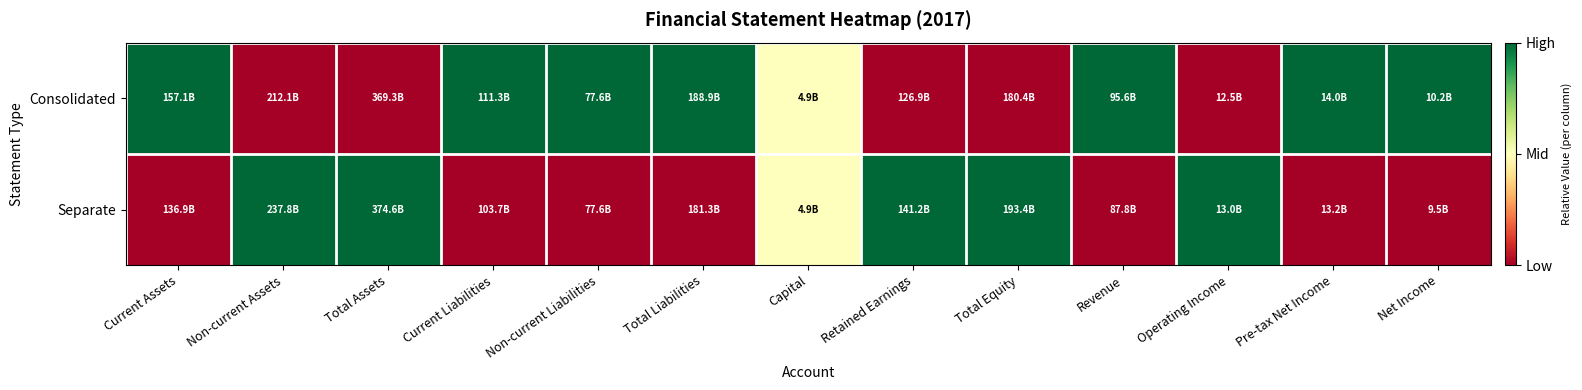

Reading left to right, extract all data points from this chart.

Consolidated: Current Assets=1.0	Non-current Assets=0.0	Total Assets=0.0	Current Liabilities=1.0	Non-current Liabilities=1.0	Total Liabilities=1.0	Capital=0.5	Retained Earnings=0.0	Total Equity=0.0	Revenue=1.0	Operating Income=0.0	Pre-tax Net Income=1.0	Net Income=1.0
Separate: Current Assets=0.0	Non-current Assets=1.0	Total Assets=1.0	Current Liabilities=0.0	Non-current Liabilities=0.0	Total Liabilities=0.0	Capital=0.5	Retained Earnings=1.0	Total Equity=1.0	Revenue=0.0	Operating Income=1.0	Pre-tax Net Income=0.0	Net Income=0.0